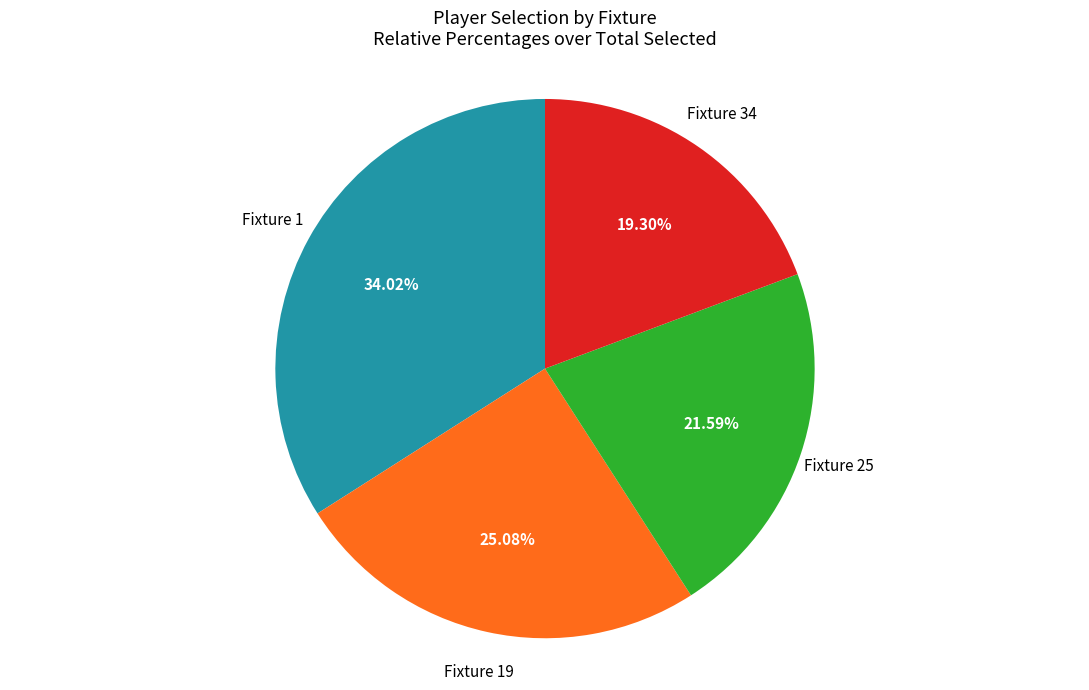

Does any single category account for the majority?

No